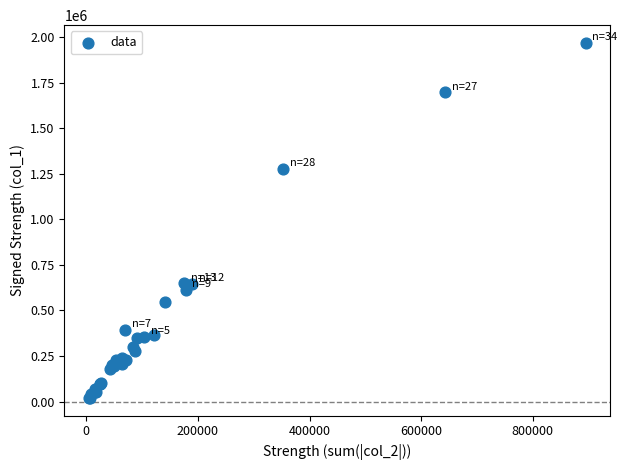

What Y value in the scatter plot is closest to 994000?

1276000